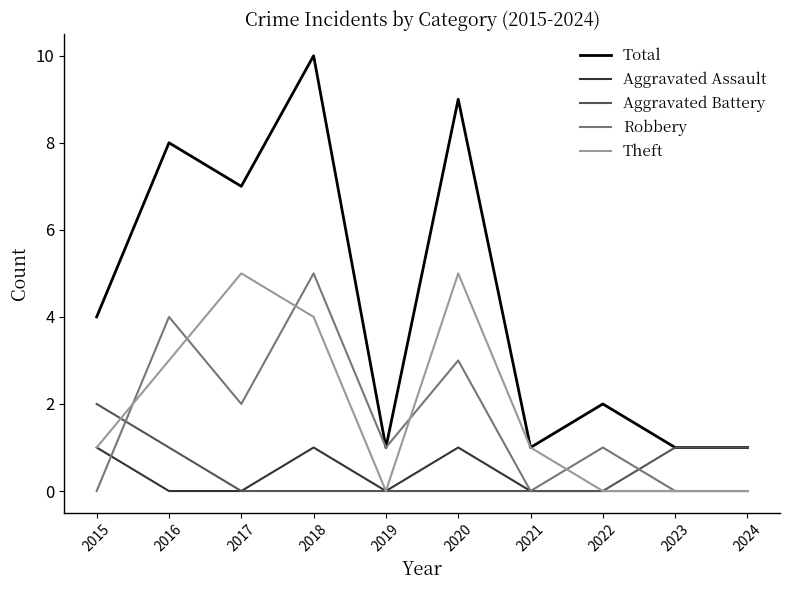

Rank the series at 2018 from lowest to highest value.

Aggravated Battery, Aggravated Assault, Theft, Robbery, Total